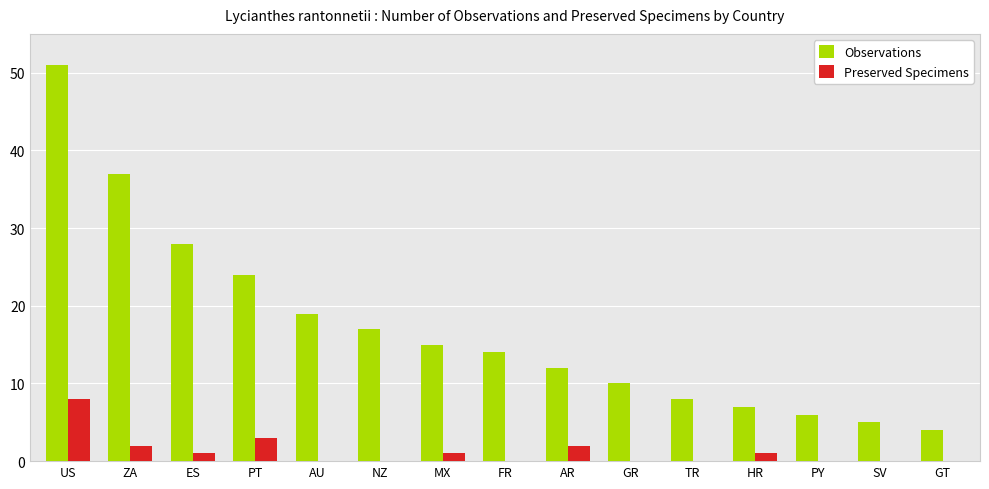

Count the Preserved Specimens values in the range 0 to 2.

13